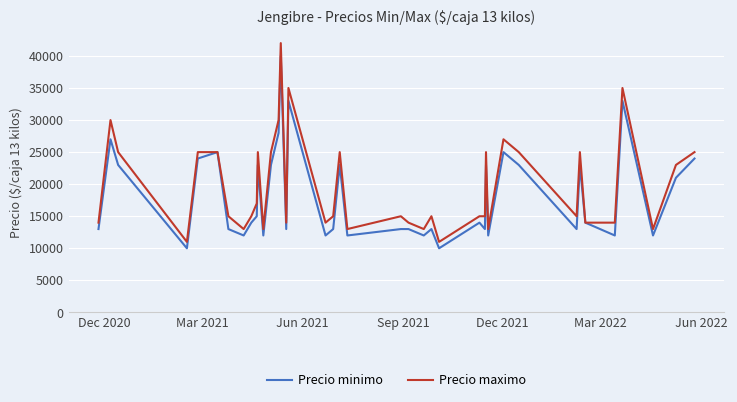

Which series has the widest spread of values?

Precio maximo